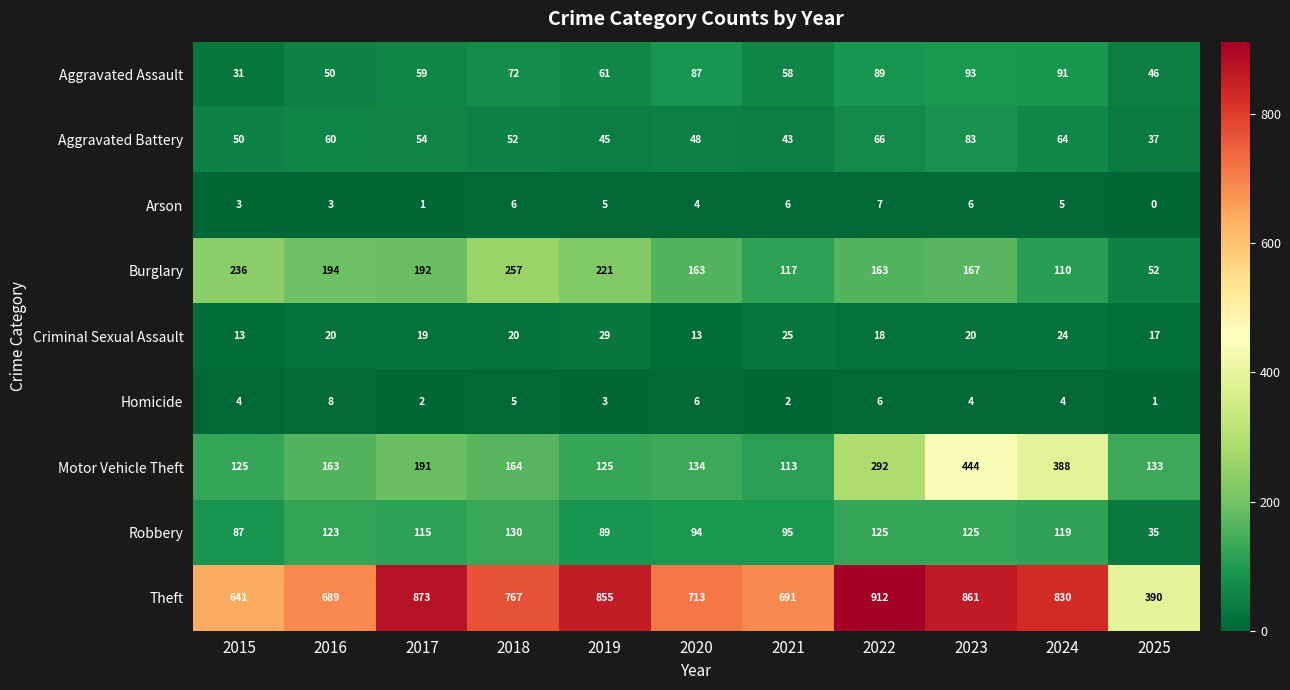

True or false: Theft has a value of 912 at 2022.

True